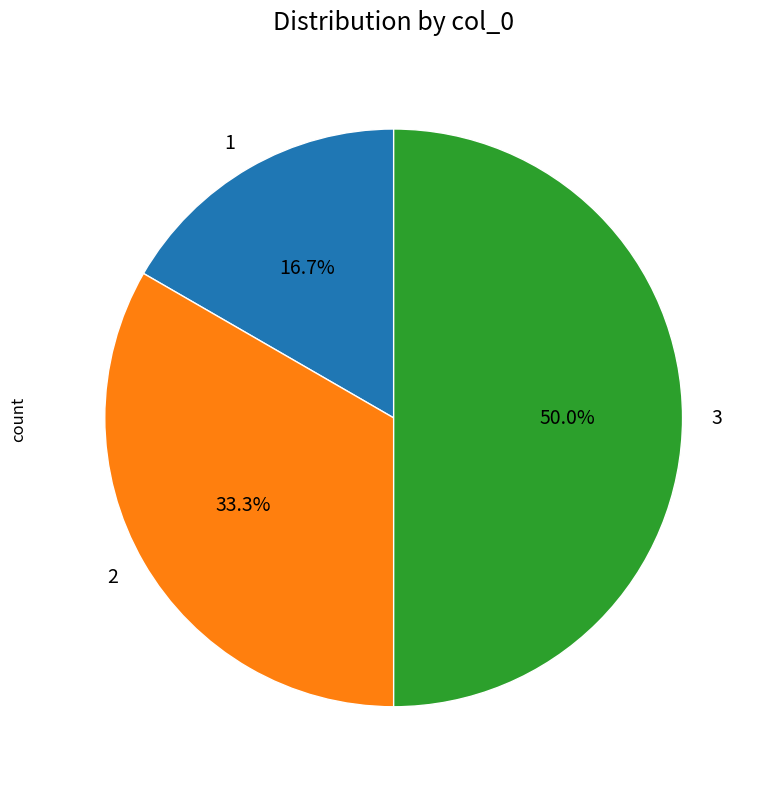

To the nearest percent, what is the difference between the largest and smallest slice percentages?

33%